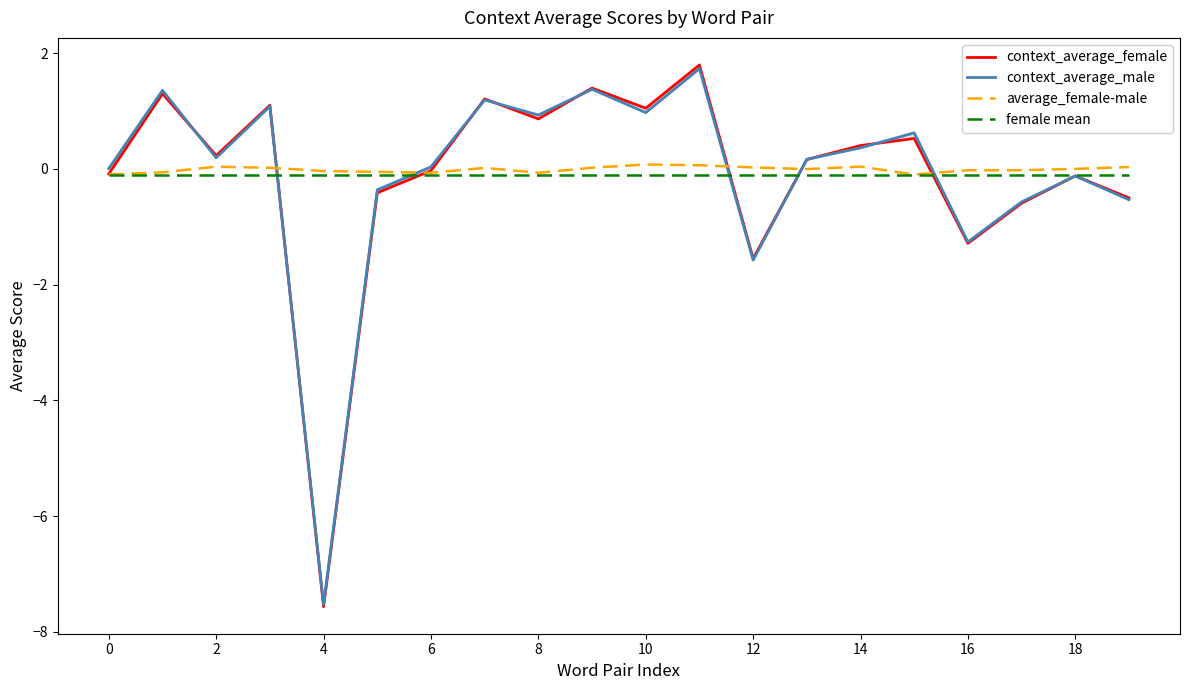

True or false: female mean has a value of -0.1 at 15.

False